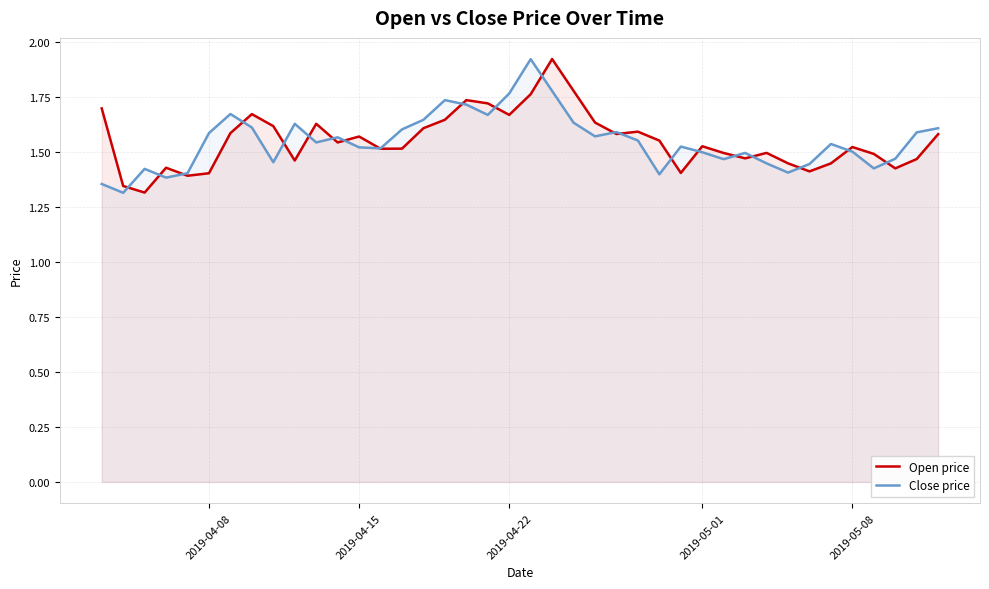

True or false: Open price has more than 0 points higher than both neighbors.

True